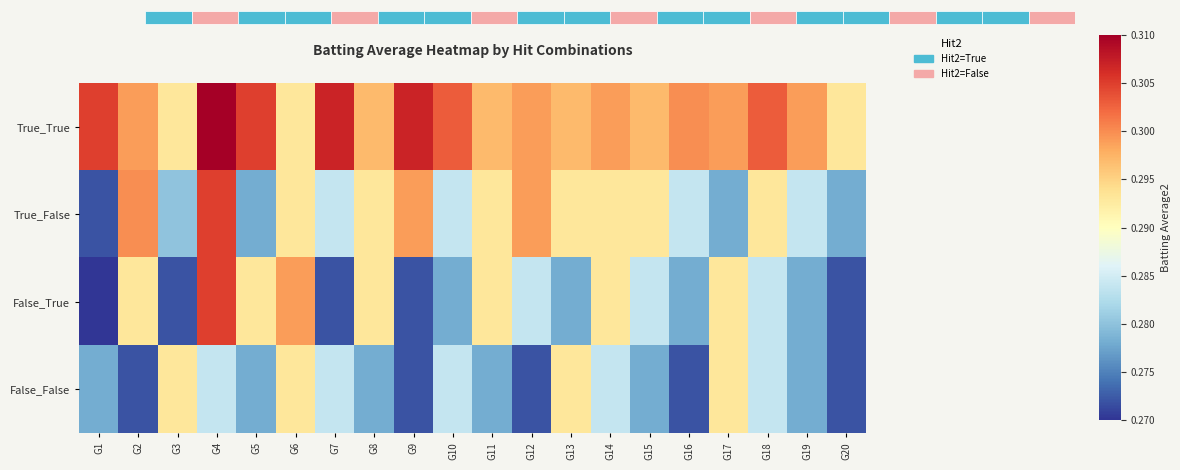

List the series in order of their overall mean, lowest first.

False_False, False_True, True_False, True_True